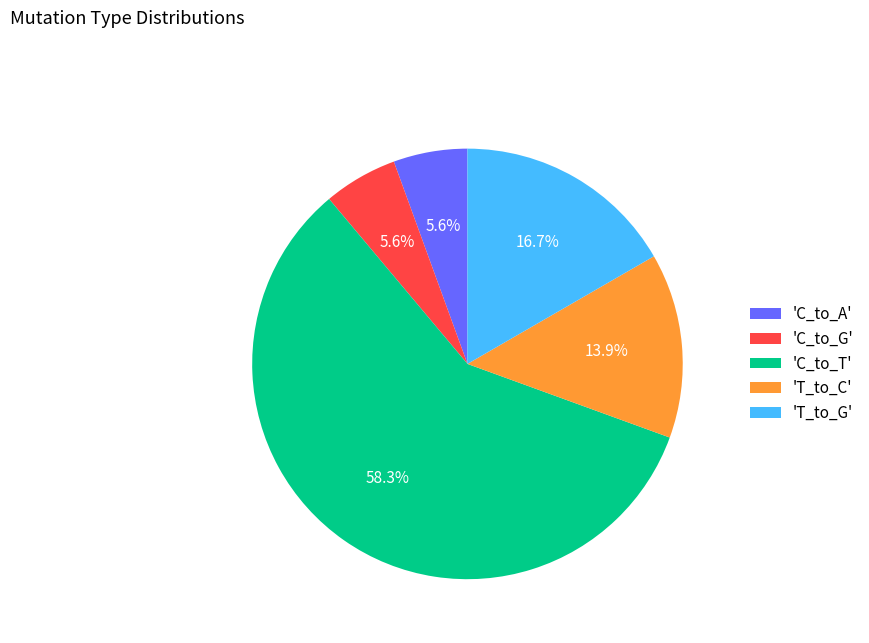

Between 'T_to_G' and 'T_to_C', which is larger?

'T_to_G'